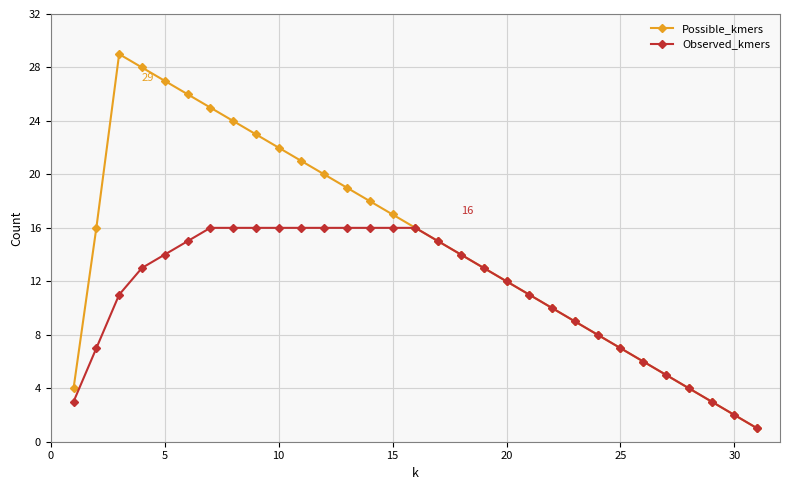

What is the maximum value shown in the chart?

29